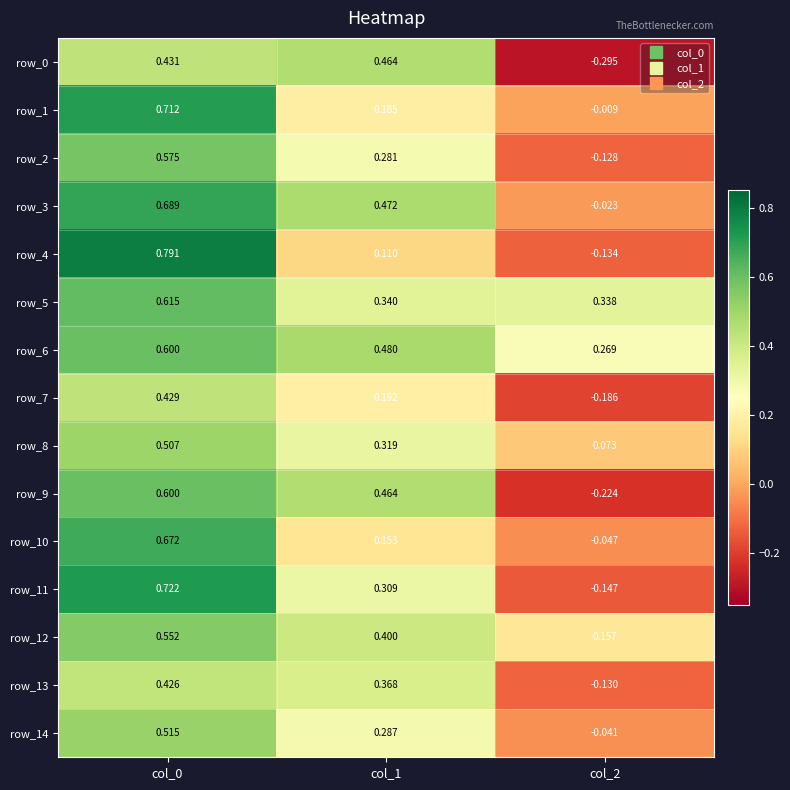

Is the value of row_11 at col_1 greater than the value of row_3 at col_0?

No